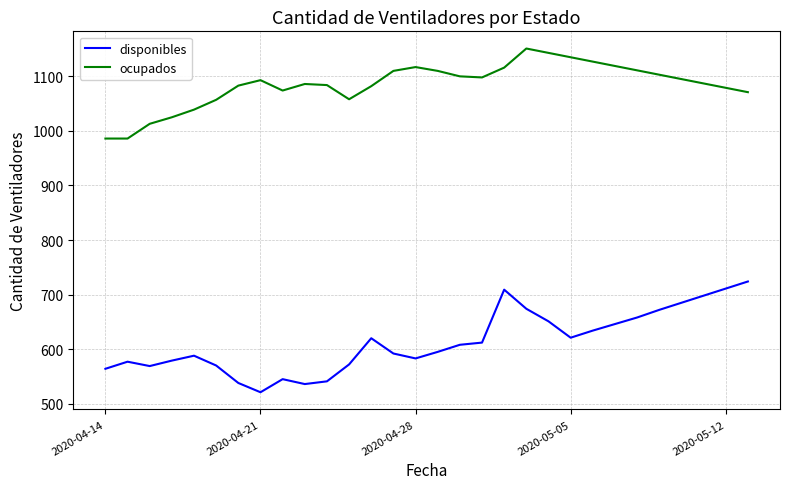

What is the maximum value shown in the chart?

1151